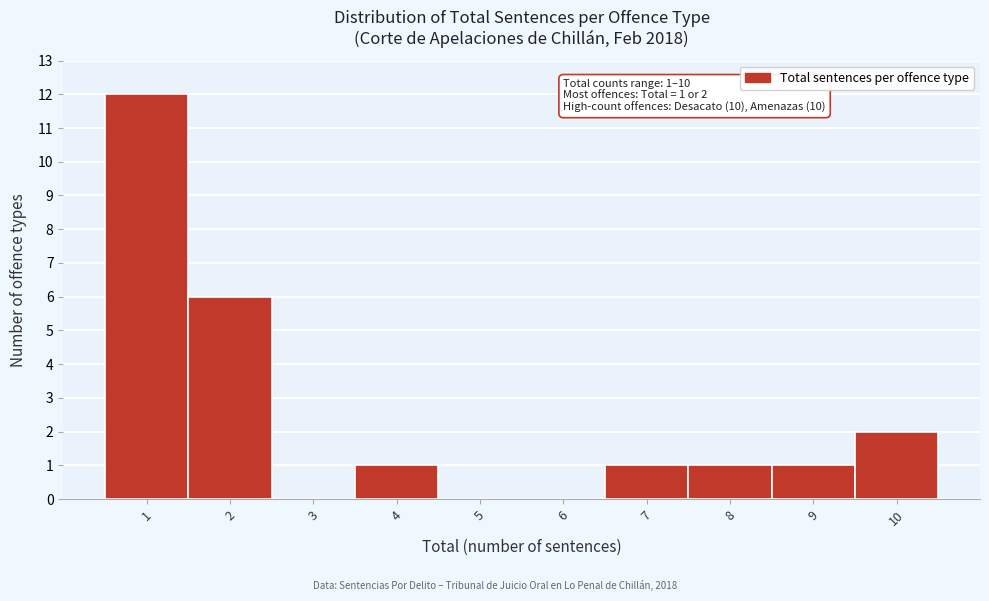

Reading left to right, transcribe all the data shown in this chart.

1=12	2=6	3=0	4=1	5=0	6=0	7=1	8=1	9=1	10=2